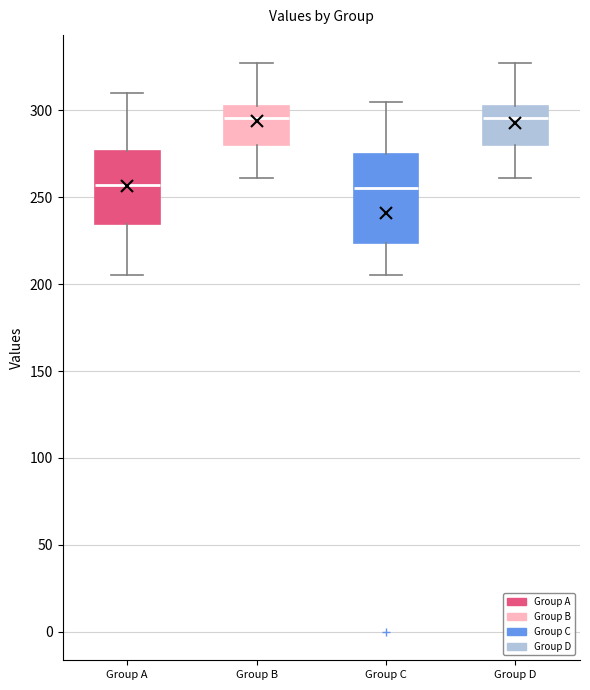

Reading left to right, transcribe this box plot: for each box, give where its median line is, the range the box spans, and where its two whiskers end, as read against the y-axis. The values are not printed on the chart, so give them approximately, as read against the axis.

Group A: median 255, box 235 to 275, whiskers 205 to 310
Group B: median 295, box 280 to 300, whiskers 260 to 325
Group C: median 255, box 225 to 275, whiskers 205 to 305
Group D: median 295, box 280 to 300, whiskers 260 to 325